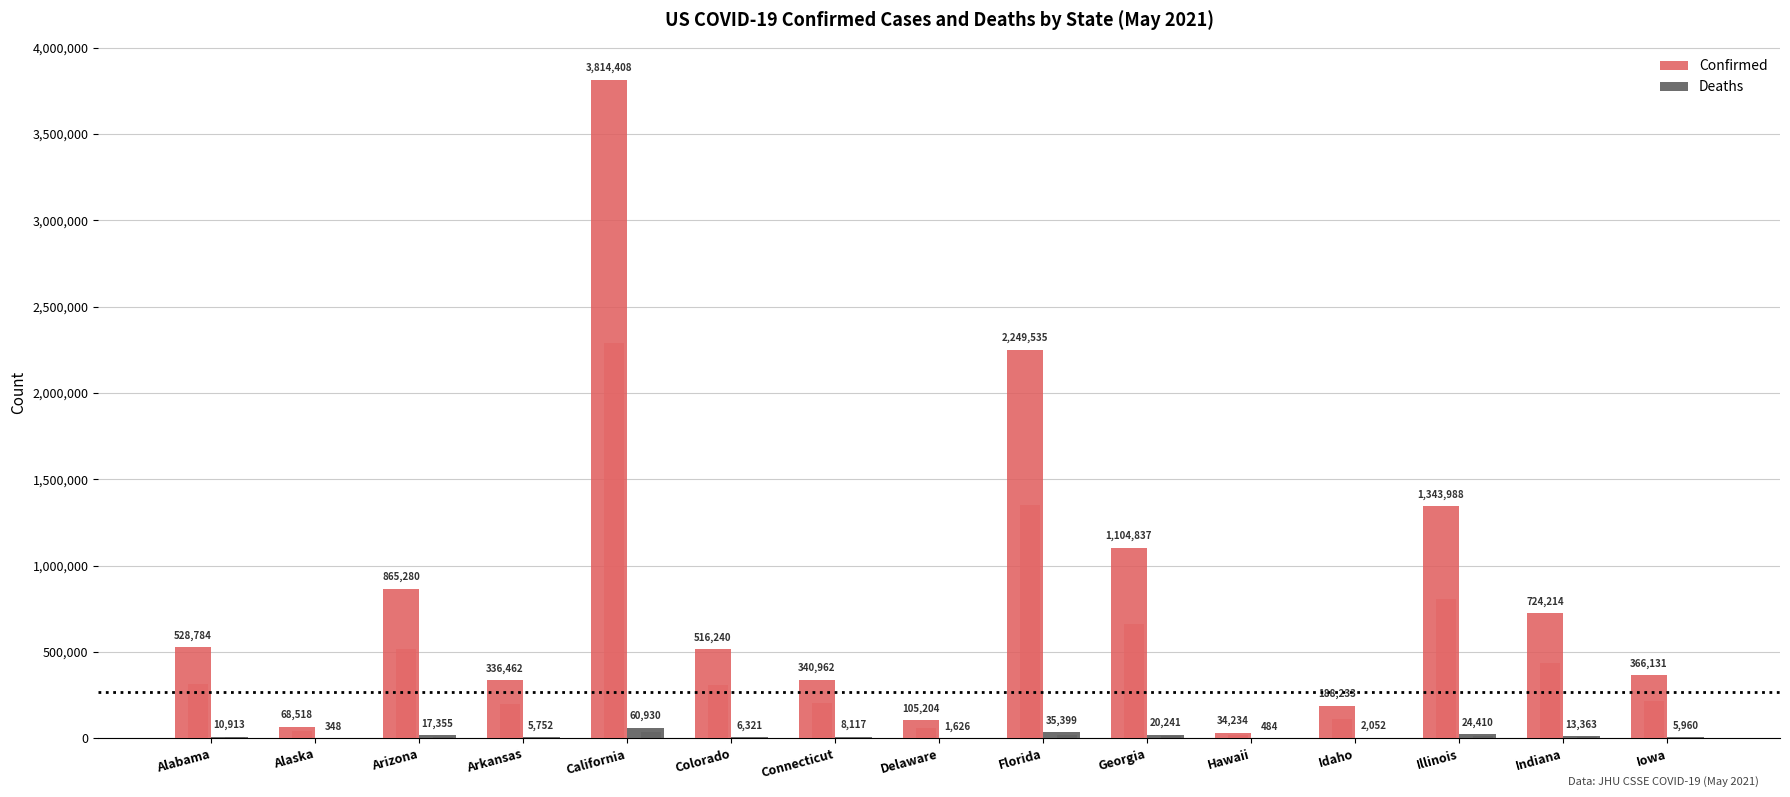

What is the difference between the second highest and minimum values in the Deaths series?

35051